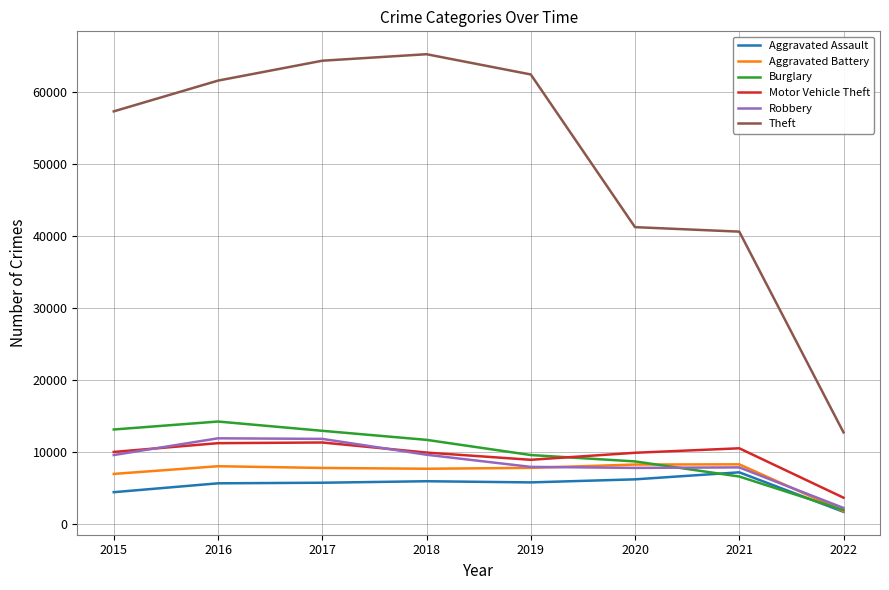

What is the sum of all Theft values?

405799